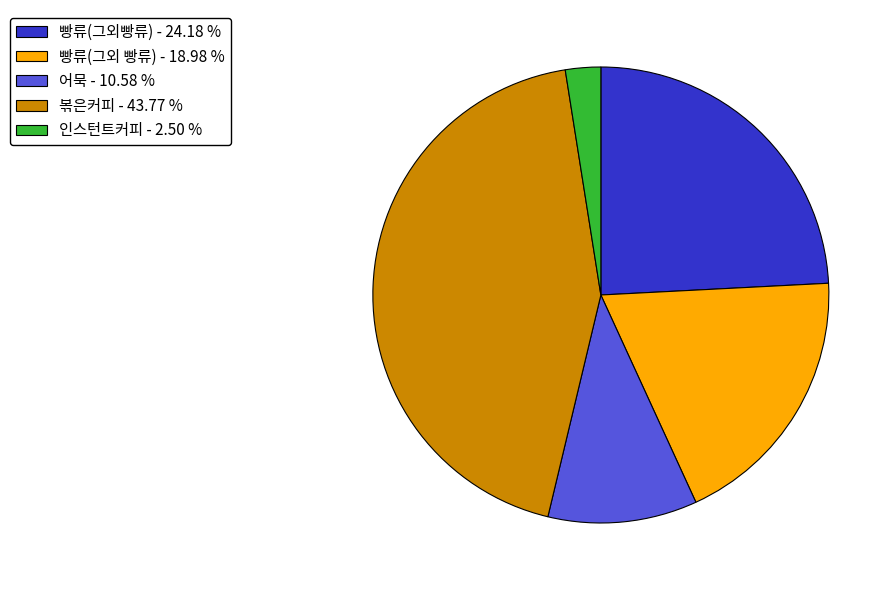

What is the largest slice in the pie chart?

볶은커피 - 43.77 %